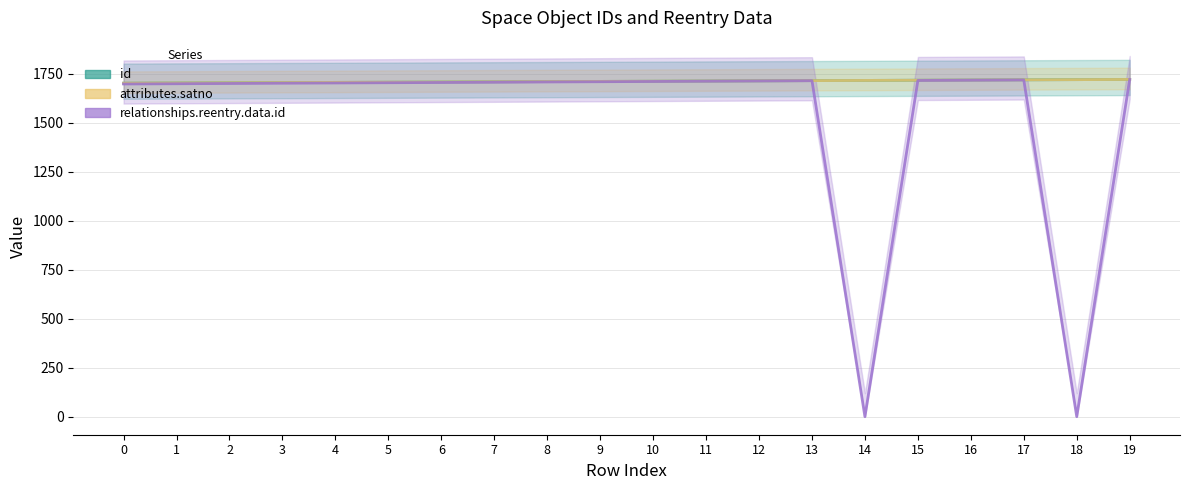

What is the approximate value of id at 0?

1702.0